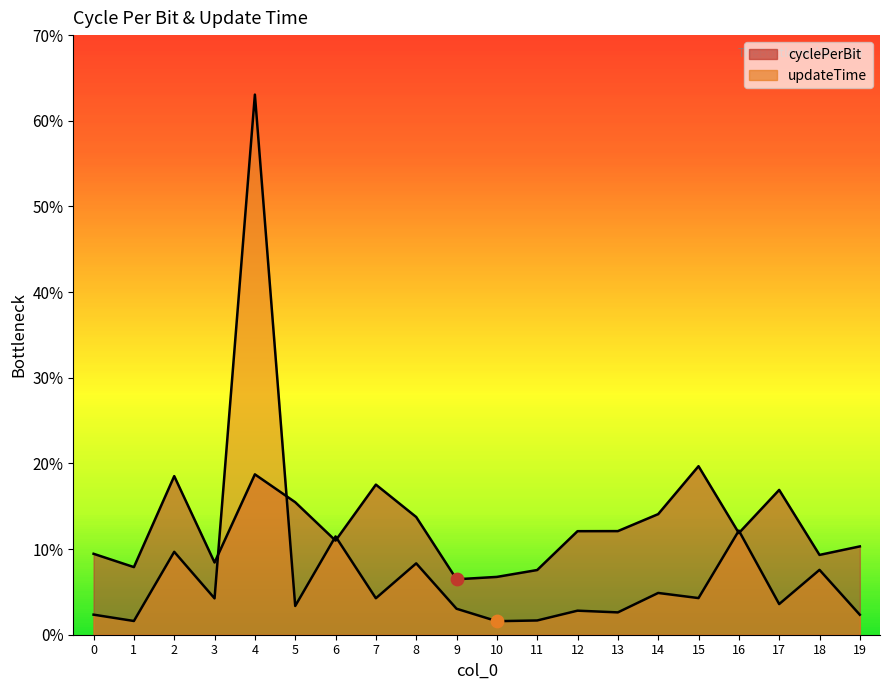

Which series has the largest total across all categories?

cyclePerBit